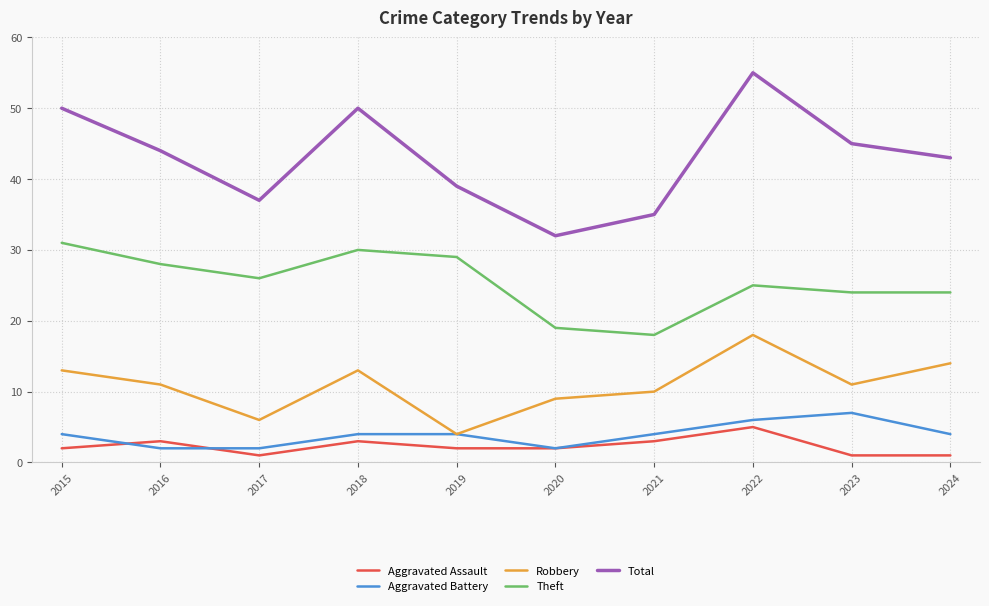

The value of Total at 2024 is 43. True or false?

True